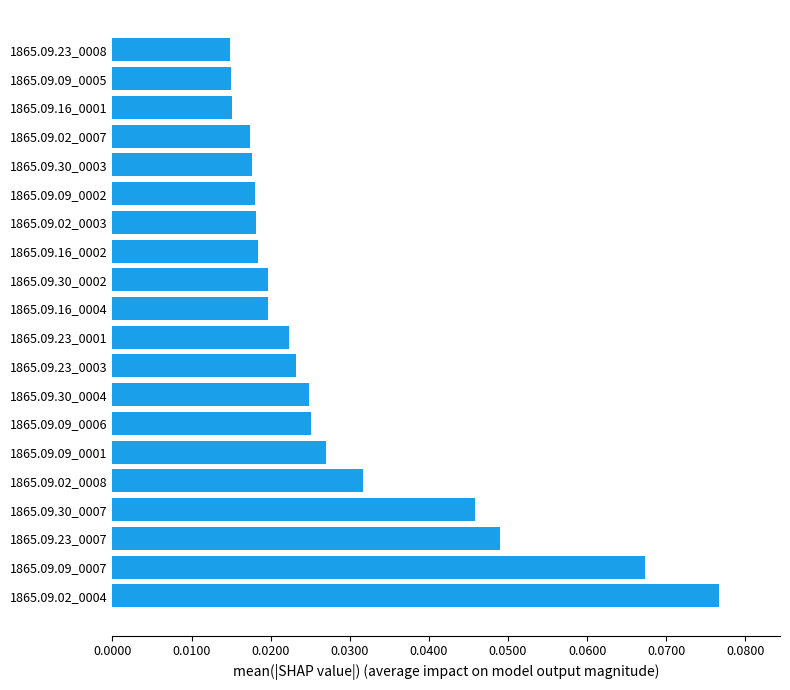

How many values are between 0 and 1?

20